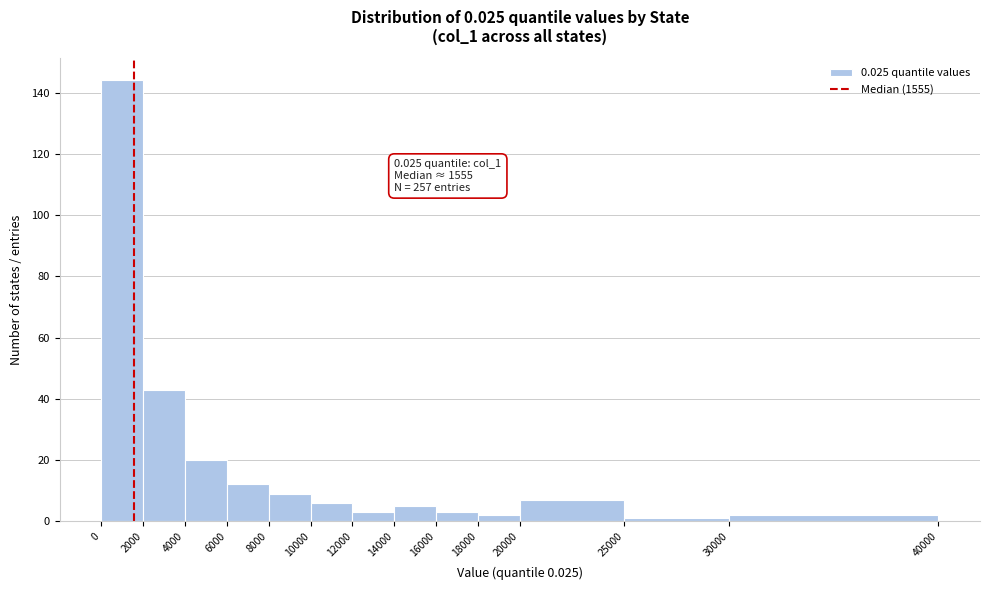

Which range on the x-axis has the tallest bar?

0 to 2000